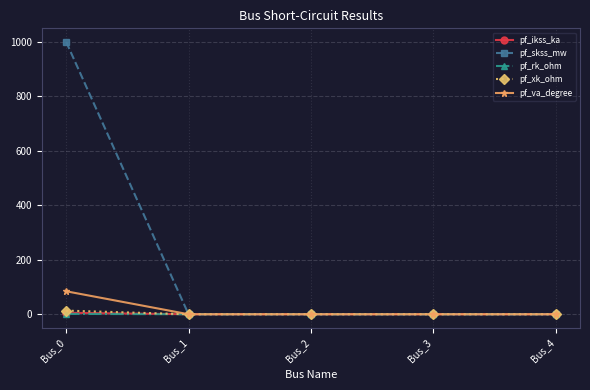

At which category is the sum across all series the highest?

Bus_0